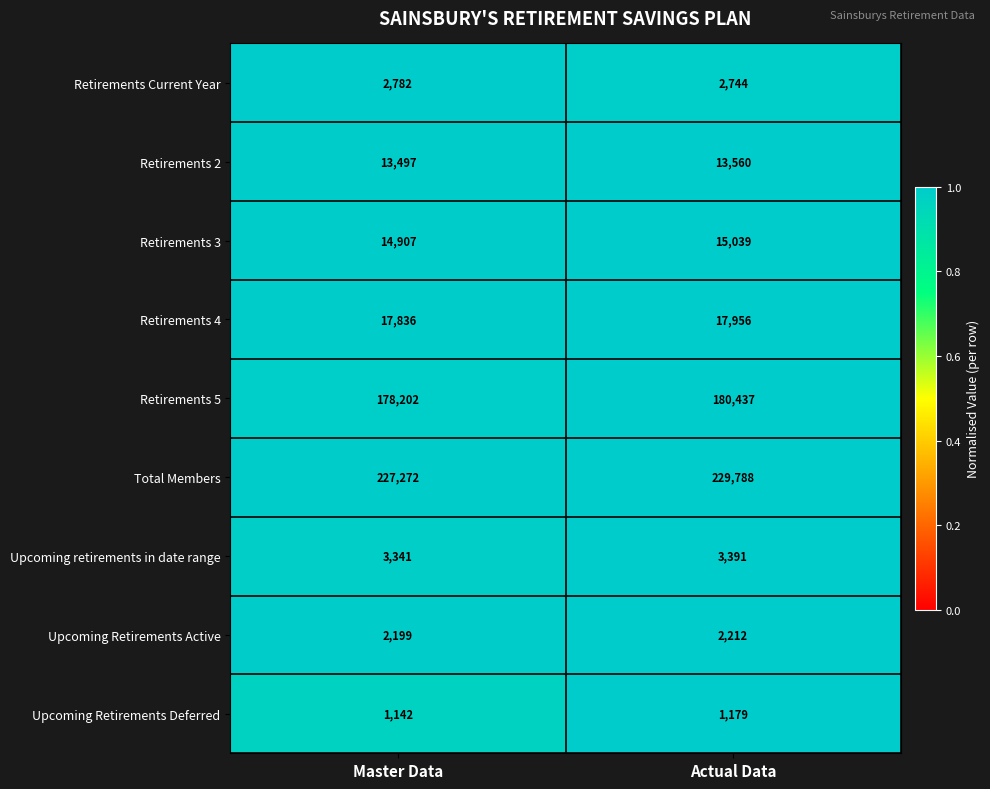

Rank the series by their maximum value, from lowest to highest.

Upcoming Retirements Deferred, Upcoming Retirements Active, Retirements Current Year, Upcoming retirements in date range, Retirements 2, Retirements 3, Retirements 4, Retirements 5, Total Members